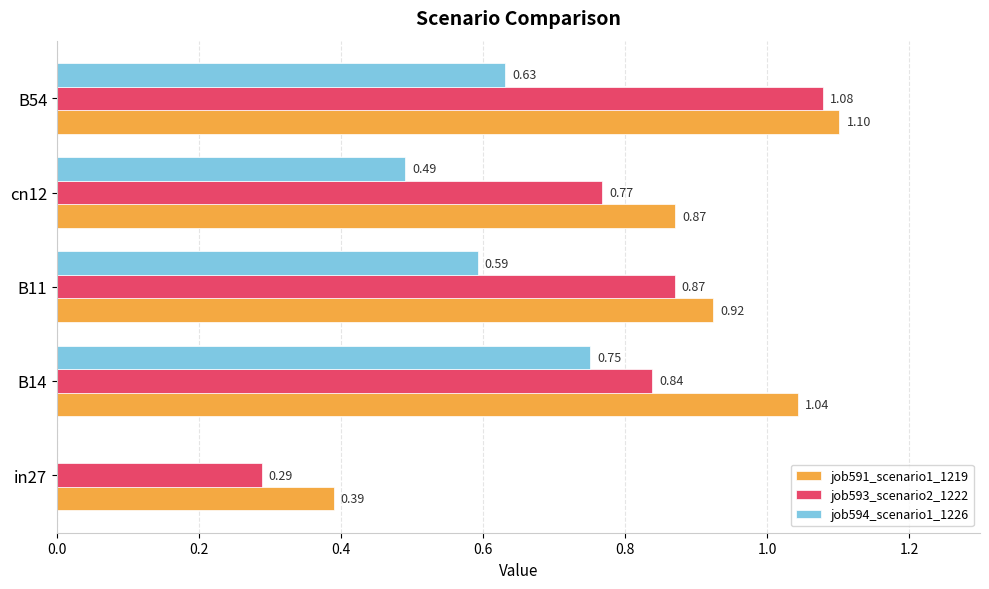

How many data points does each series have?

5